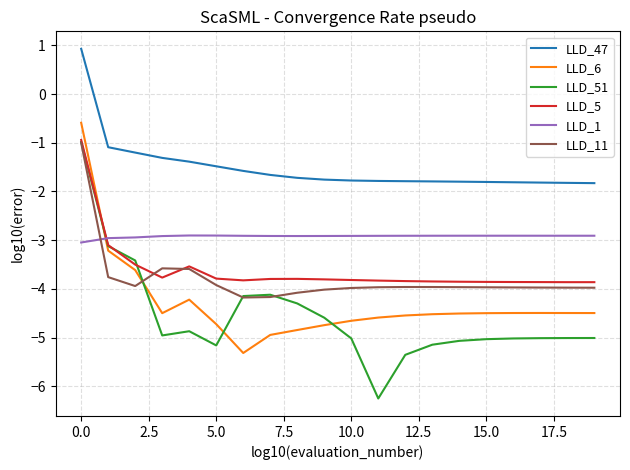

Which series has the largest total across all categories?

LLD_47